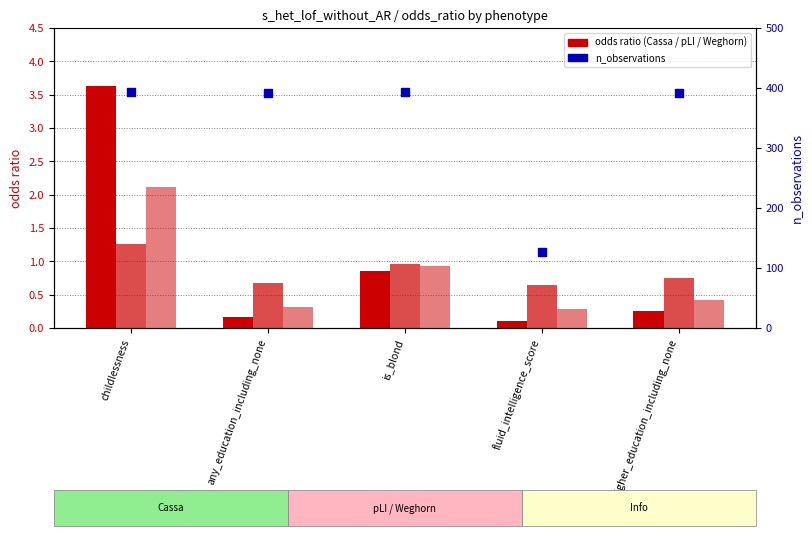

Is the value of pLI odds_ratio at fluid_intelligence_score greater than the value of Weghorn odds_ratio at childlessness?

No